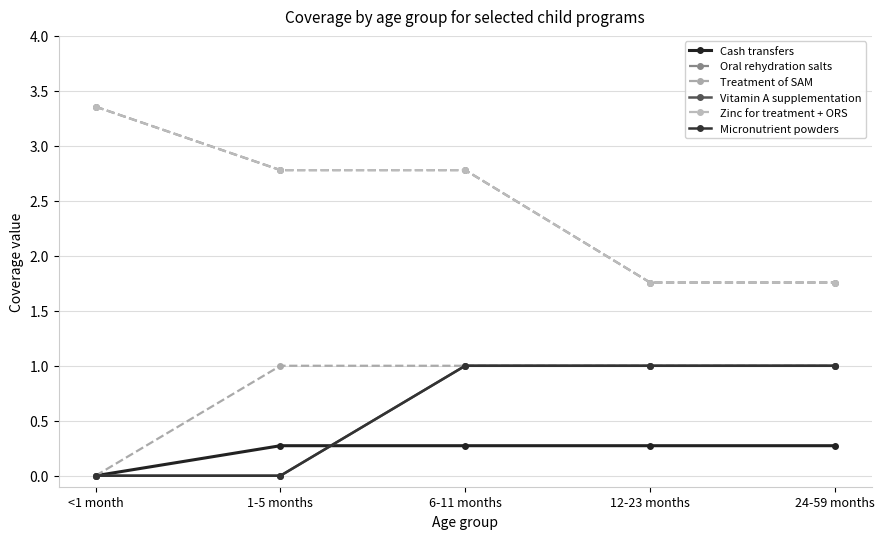

Is this an area chart (filled region under the line)?

No